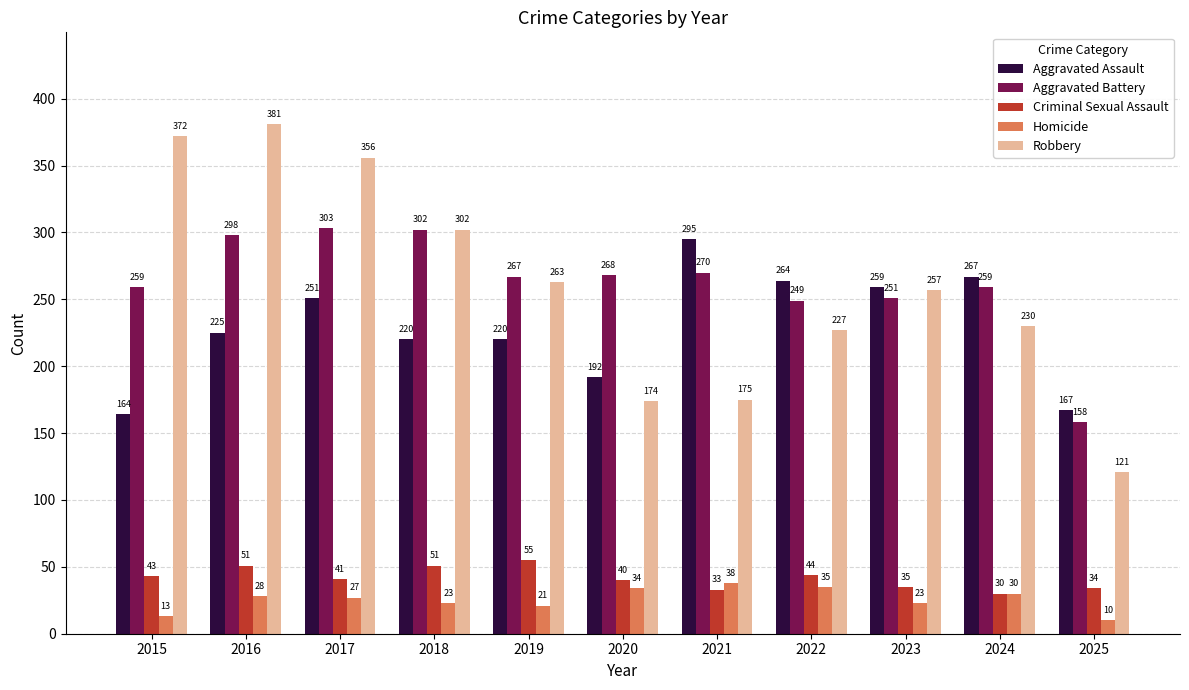

What is the sum of the Aggravated Assault values at 2020 and 2015?

356